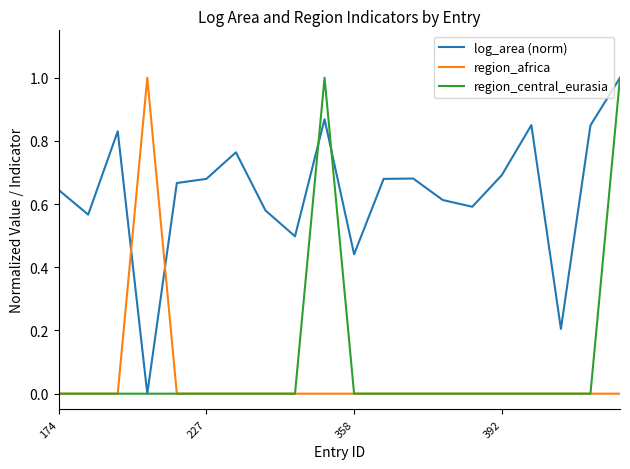

What is the highest value of the log_area (norm) series?

1.0